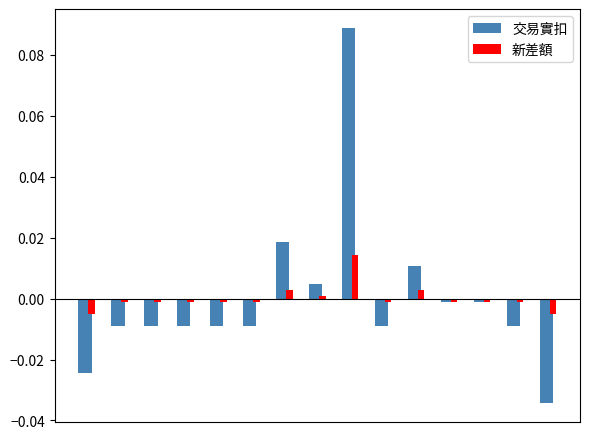

Which series has the widest spread of values?

交易實扣